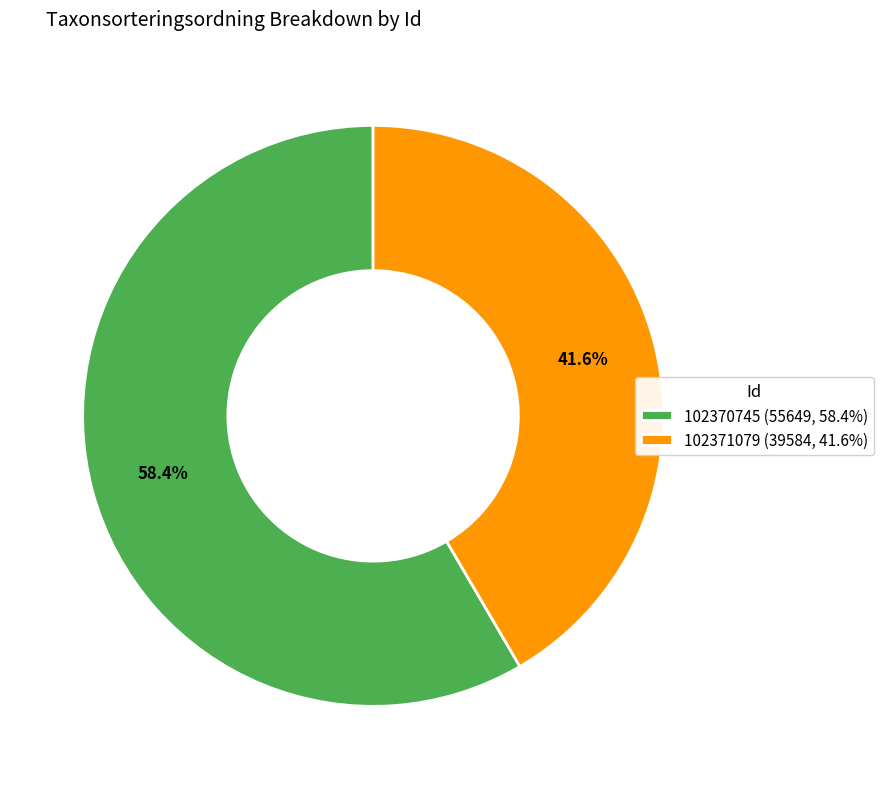

What is the largest slice in the pie chart?

102370745